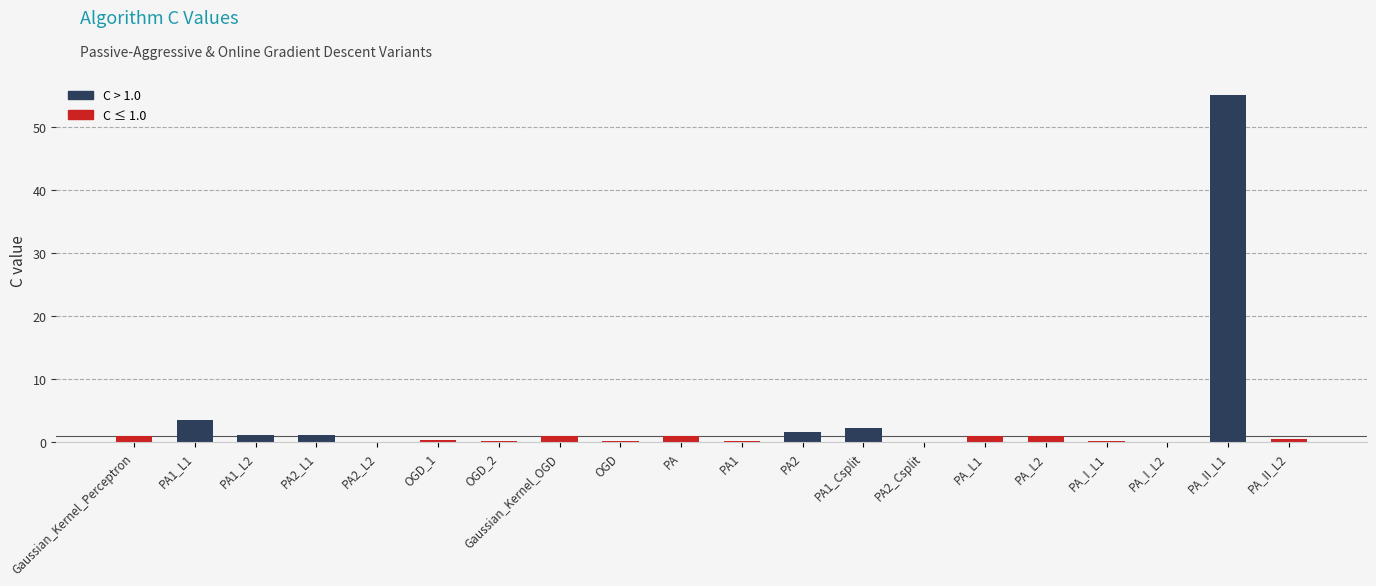

What is the label of the 7th bar from the left?

OGD_2